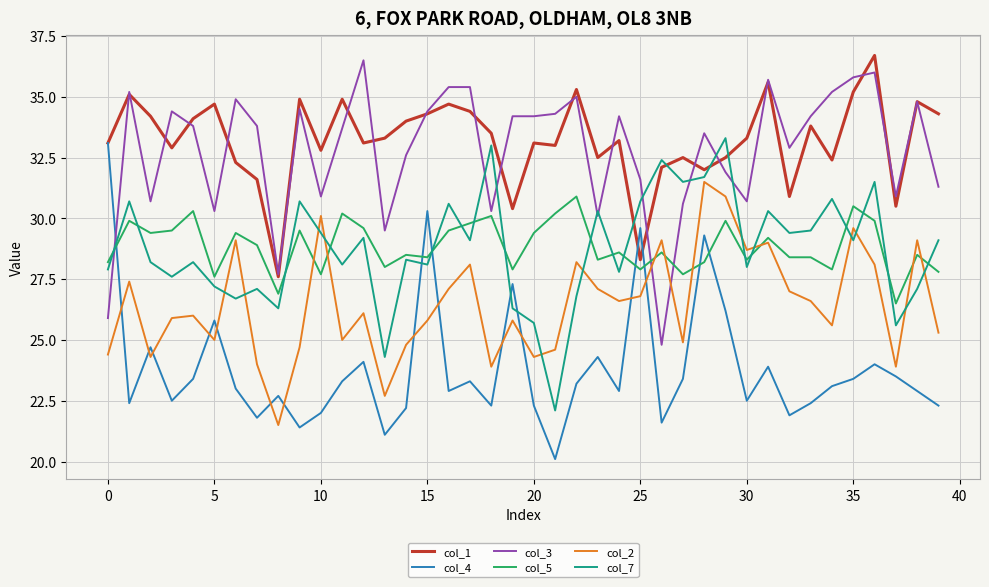

True or false: col_5 and col_1 intersect in this chart.

False